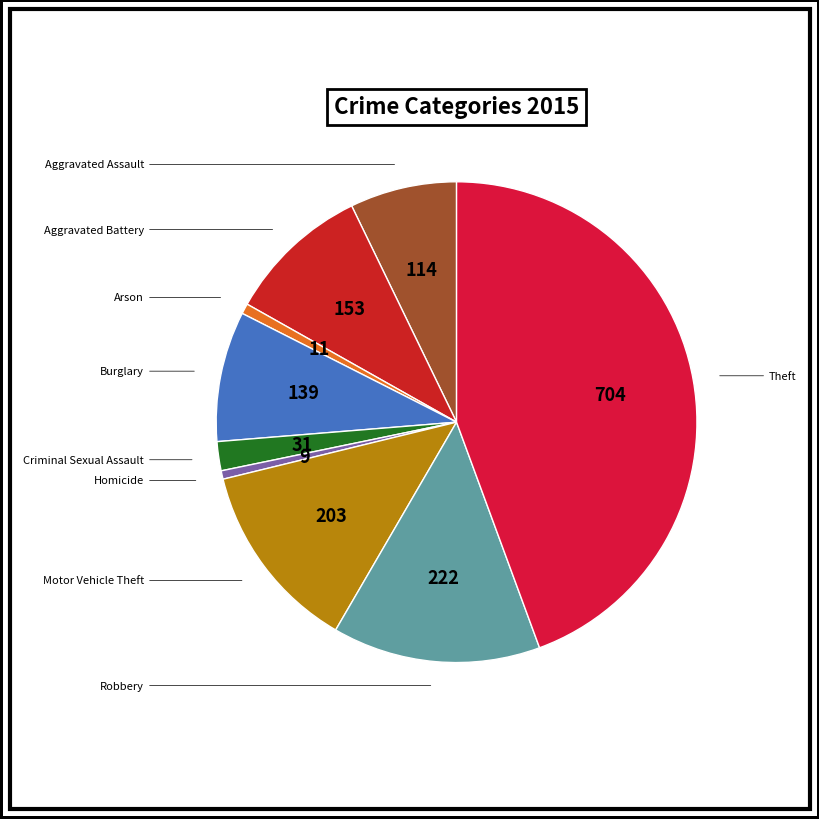

What is the largest slice in the pie chart?

Theft